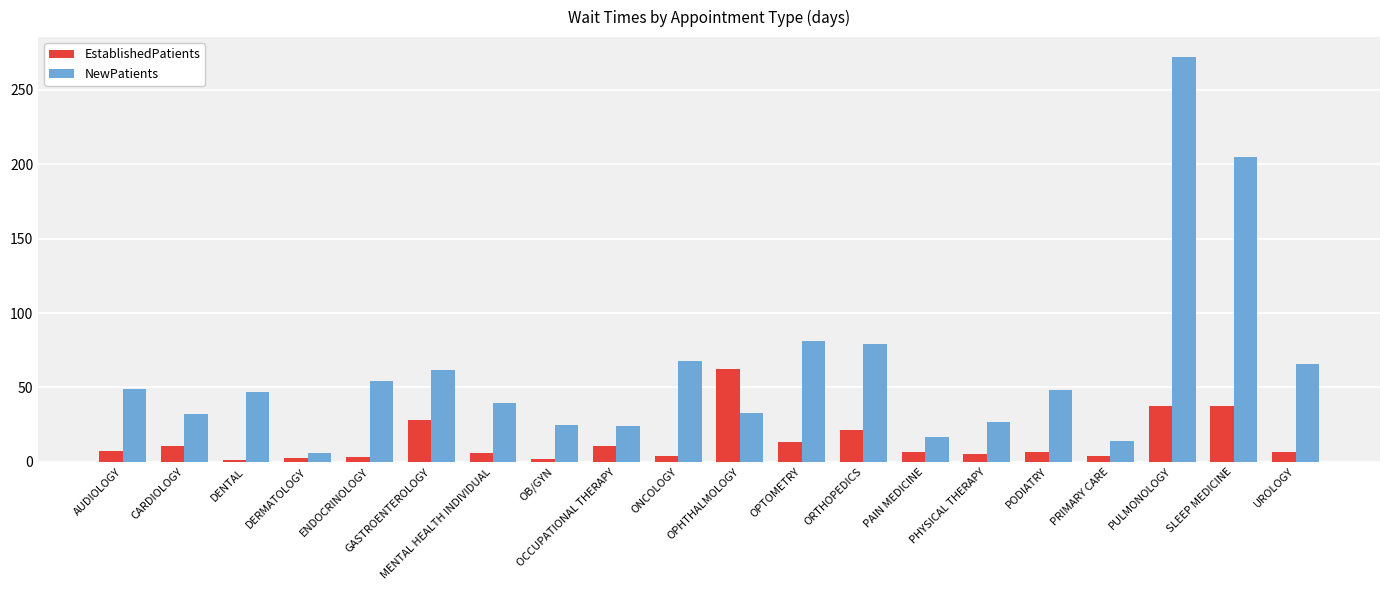

Is the value of EstablishedPatients at OB/GYN greater than the value of NewPatients at AUDIOLOGY?

No